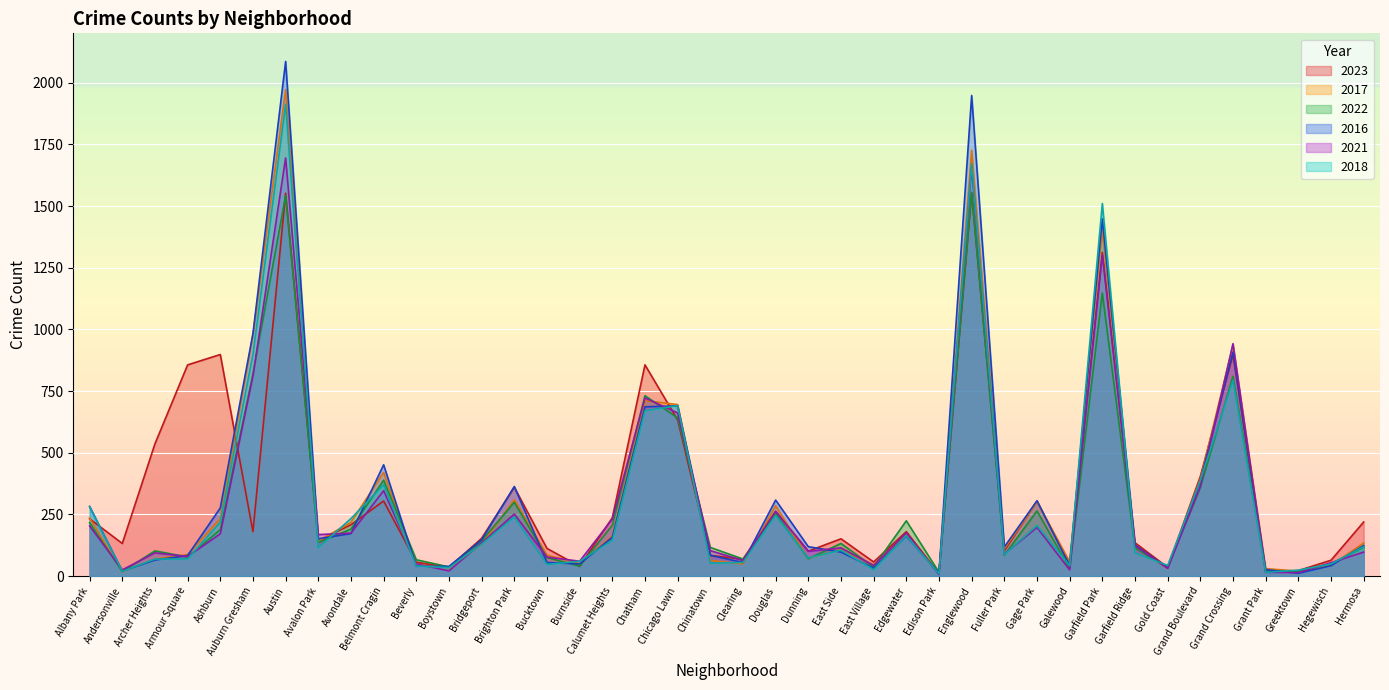

Which series has the largest total across all categories?

2023